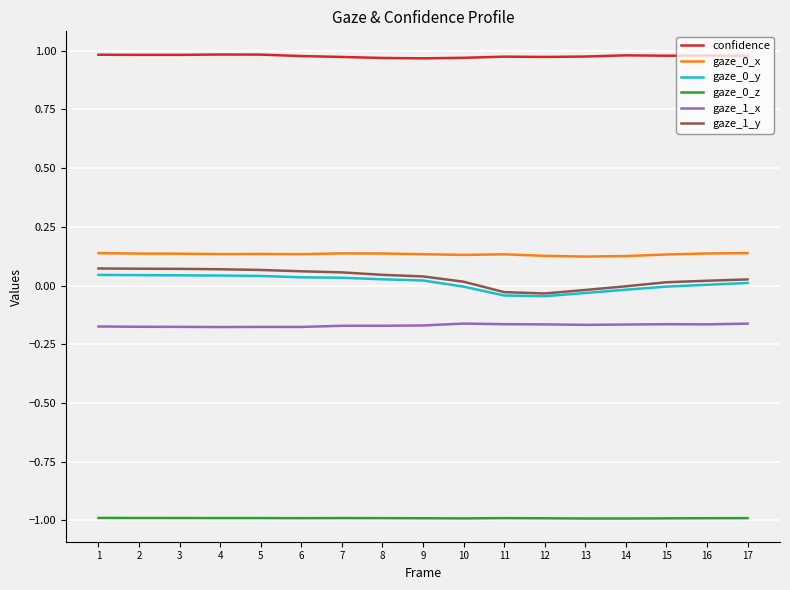

Which series has the largest total across all categories?

confidence